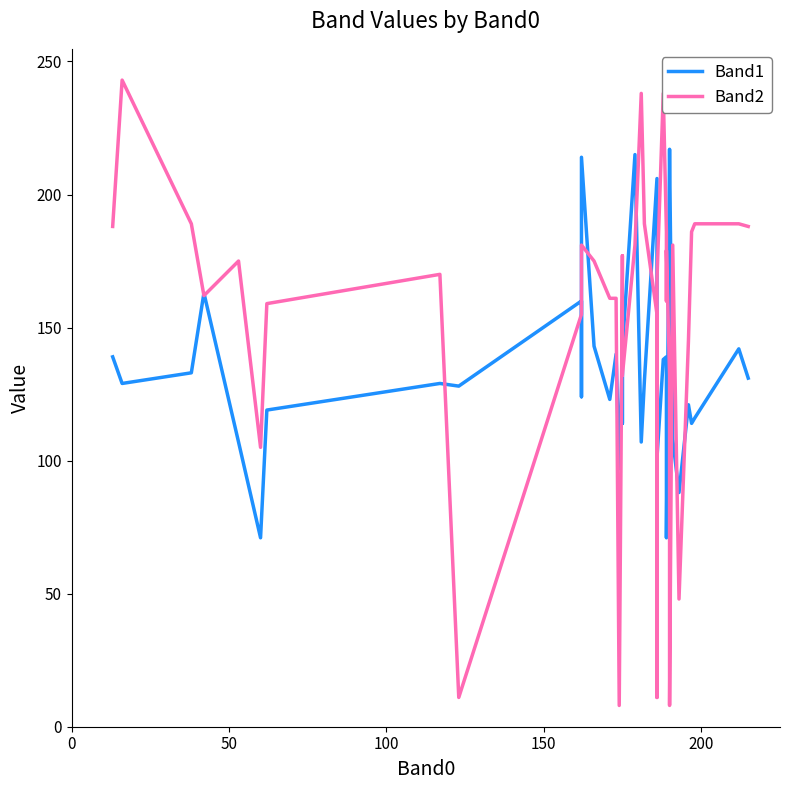

How many data points in Band1 are less than 130?

20